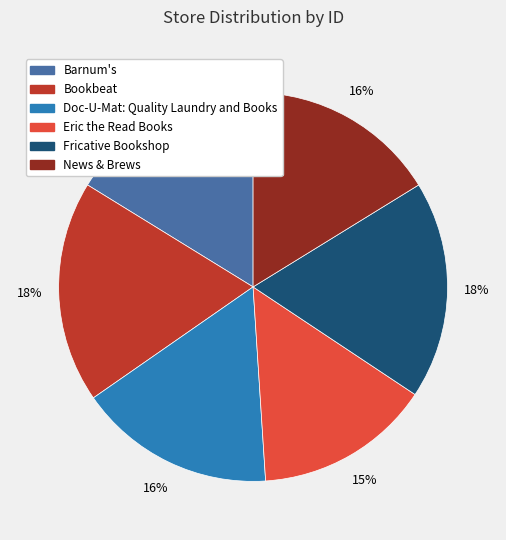

Count the number of slices in the pie.

6